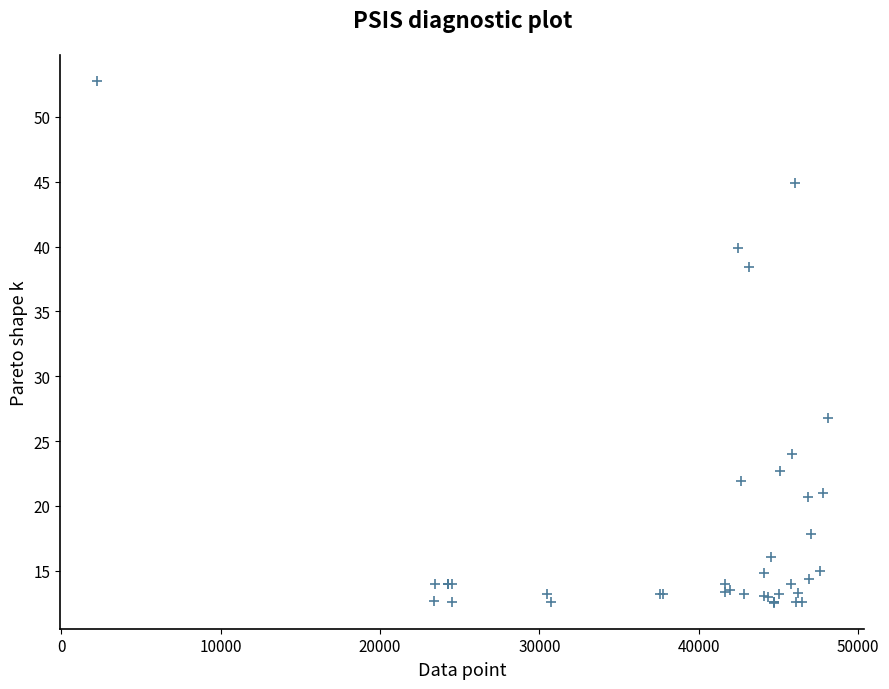

What Y value in the scatter plot is closest to 32?

26.8